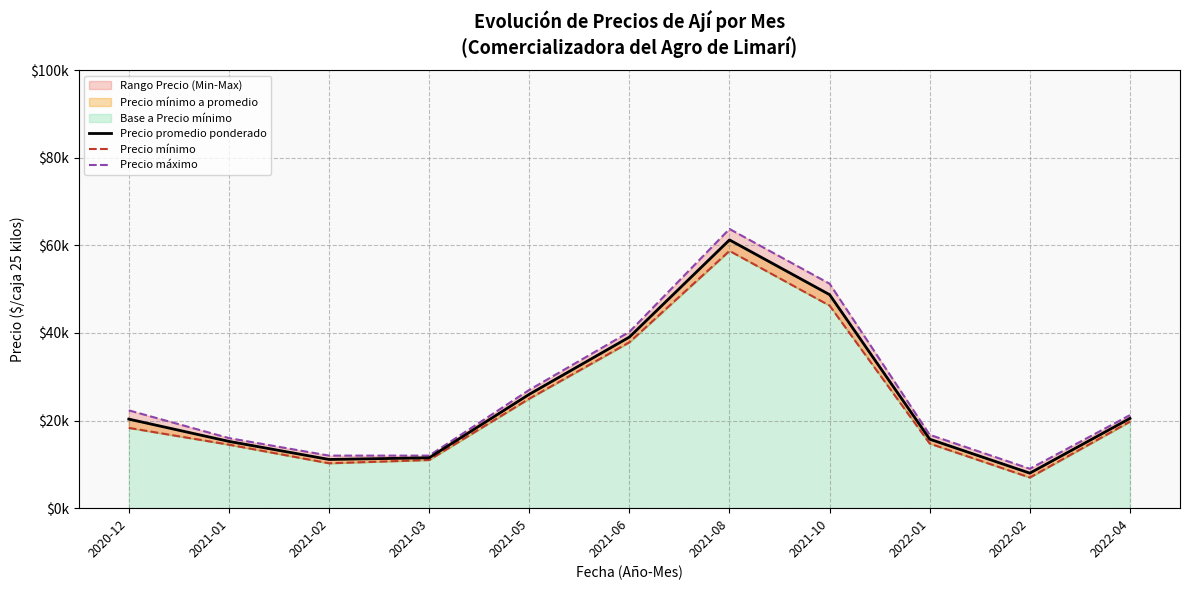

Is it true that Precio promedio ponderado equals 23909.8 at 2021-01?

False